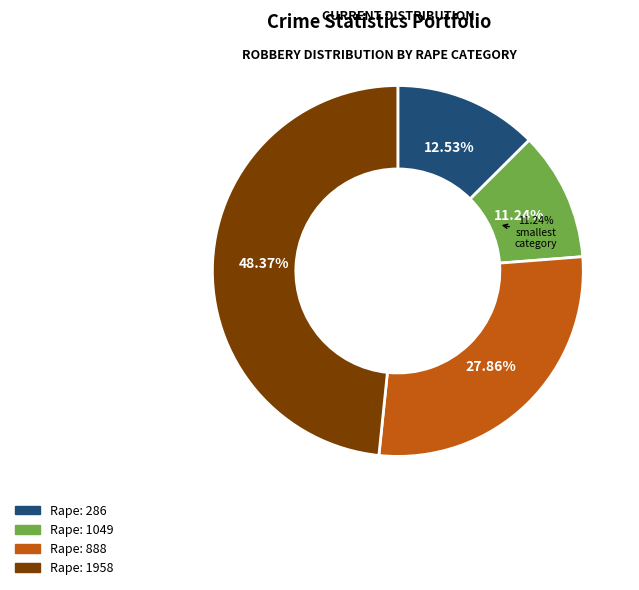

Combined, do 1958 and 286 account for over 50%?

Yes